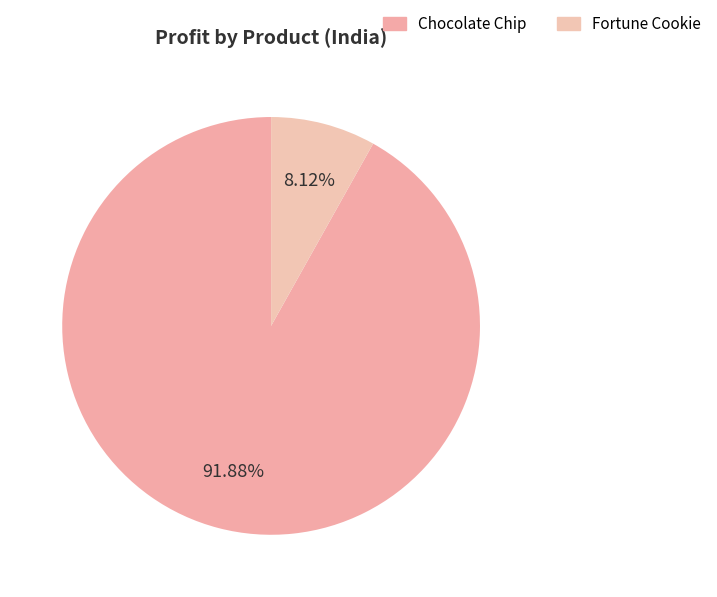

Is there any slice that represents more than half of the pie?

Yes